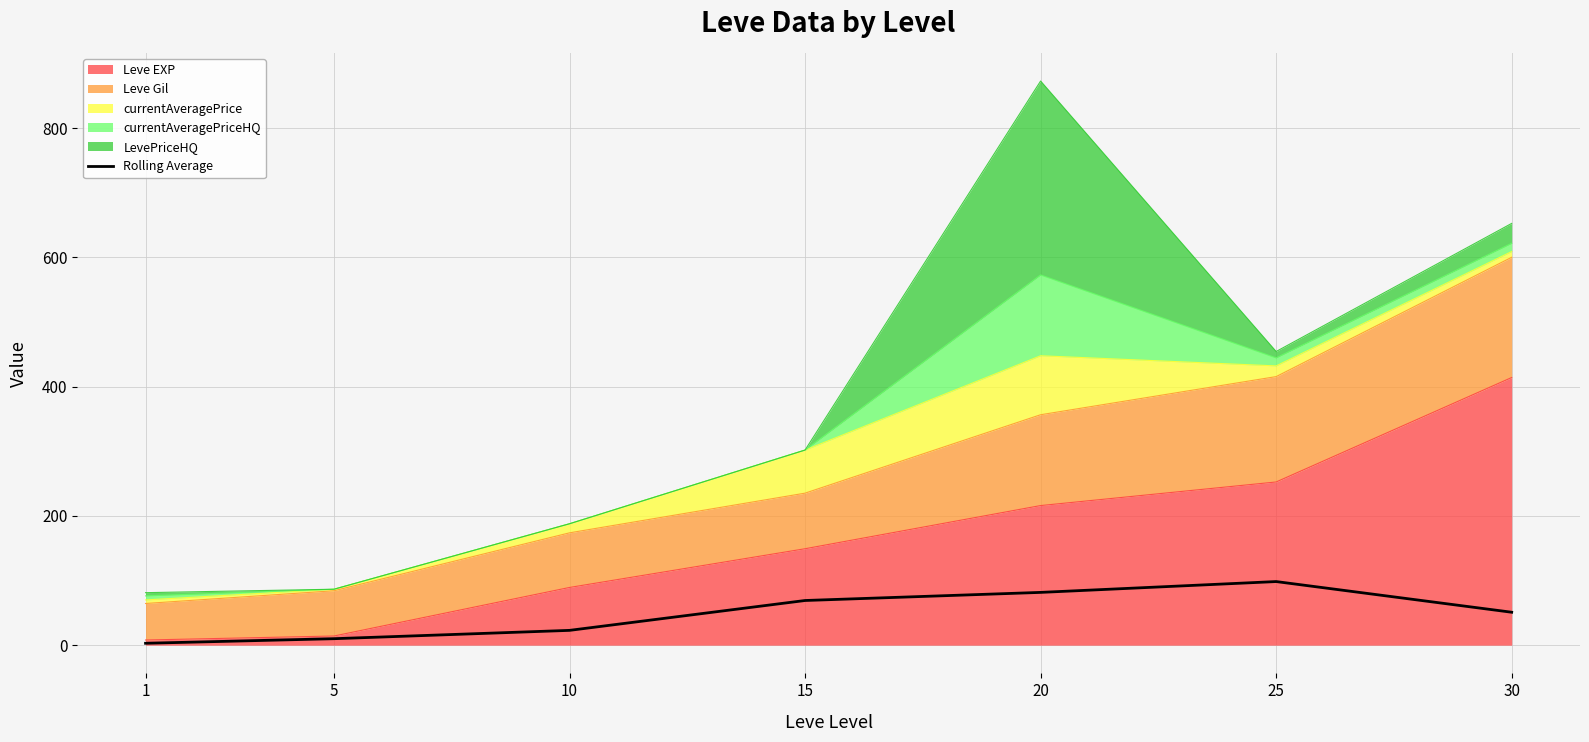

What is the ratio of the value at 25 to the value at 5?

9.8